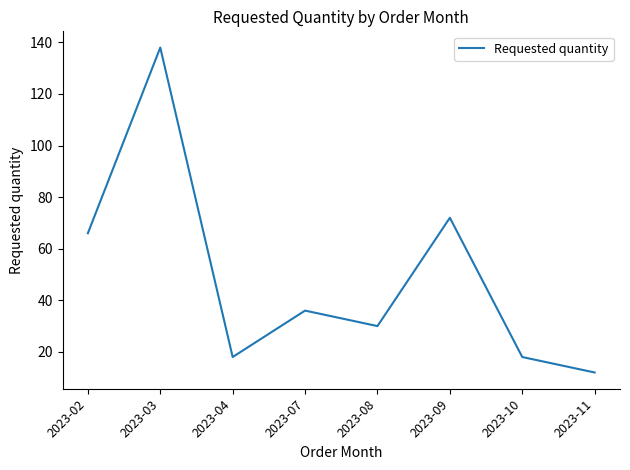

At which category does the data reach its first local valley?

2023-04